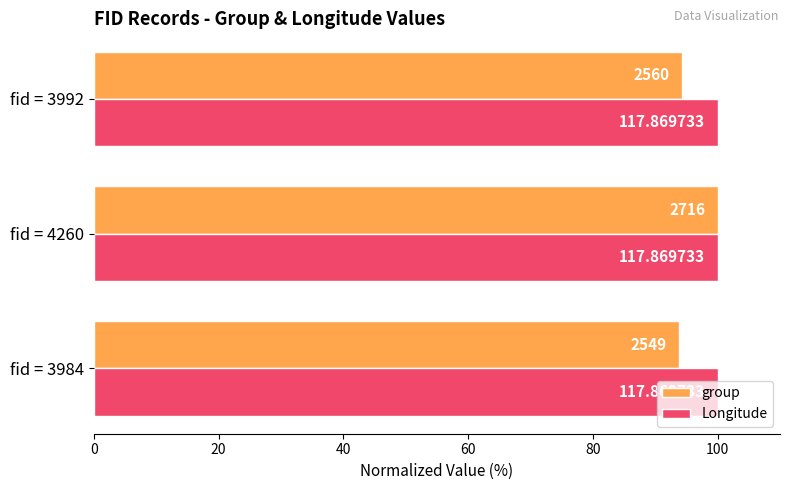

What are all the series names shown in the legend?

group, Longitude